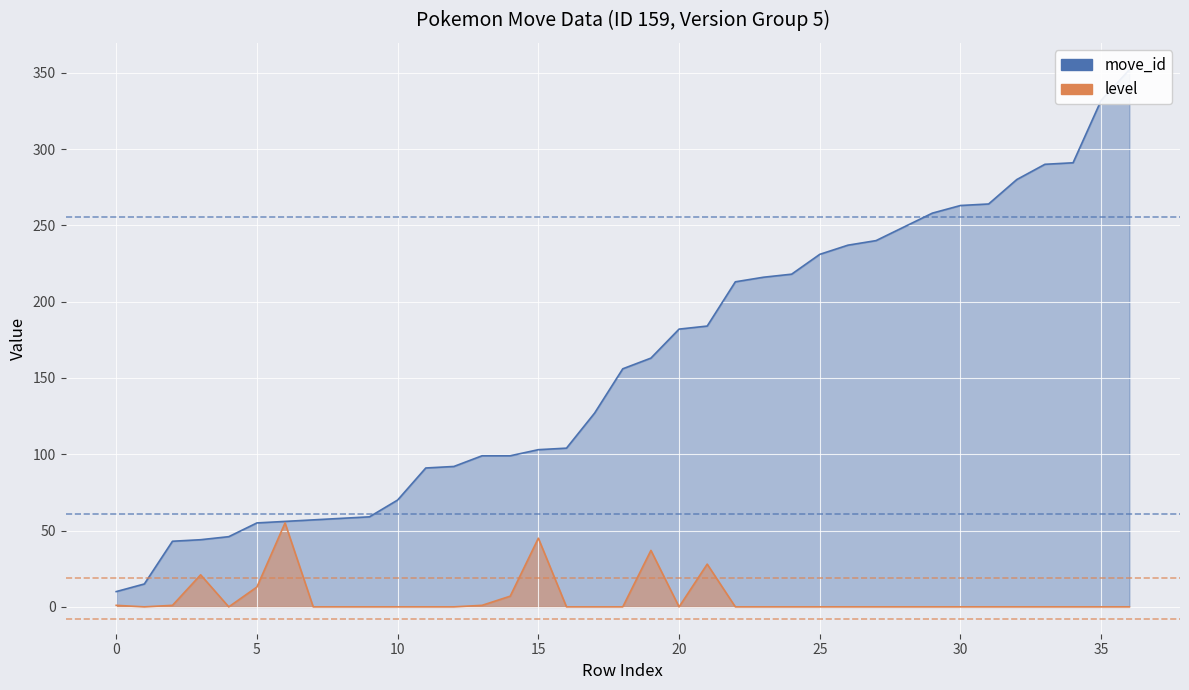

How many lines are shown in the chart?

2